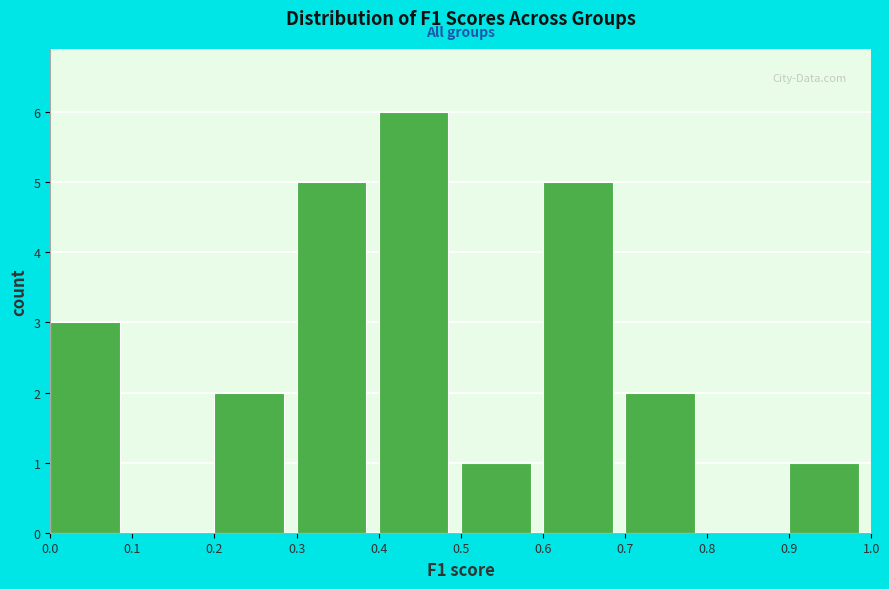

Reading left to right, transcribe this chart: for each bar, give the range it covers on the x-axis and its height. The values are not printed on the chart, so give them approximately, as read against the axis.

0.0 to 0.1: 3
0.1 to 0.2: 0
0.2 to 0.3: 2
0.3 to 0.4: 5
0.4 to 0.5: 6
0.5 to 0.6: 1
0.6 to 0.7: 5
0.7 to 0.8: 2
0.8 to 0.9: 0
0.9 to 1.0: 1